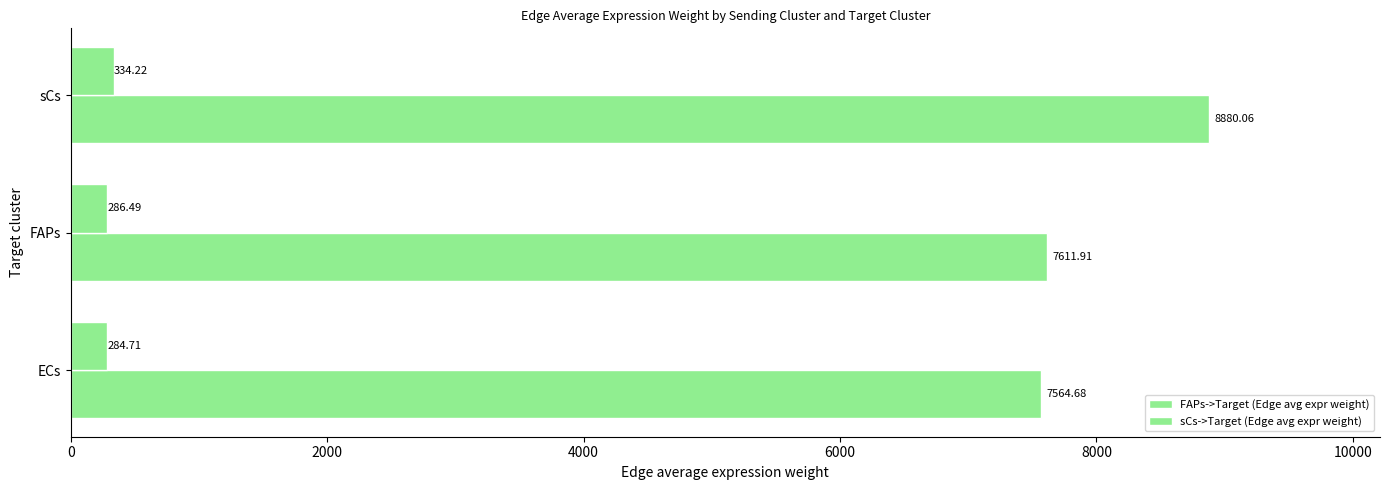

What is the sum of all FAPs->Target (Edge avg expr weight) values?

24056.6